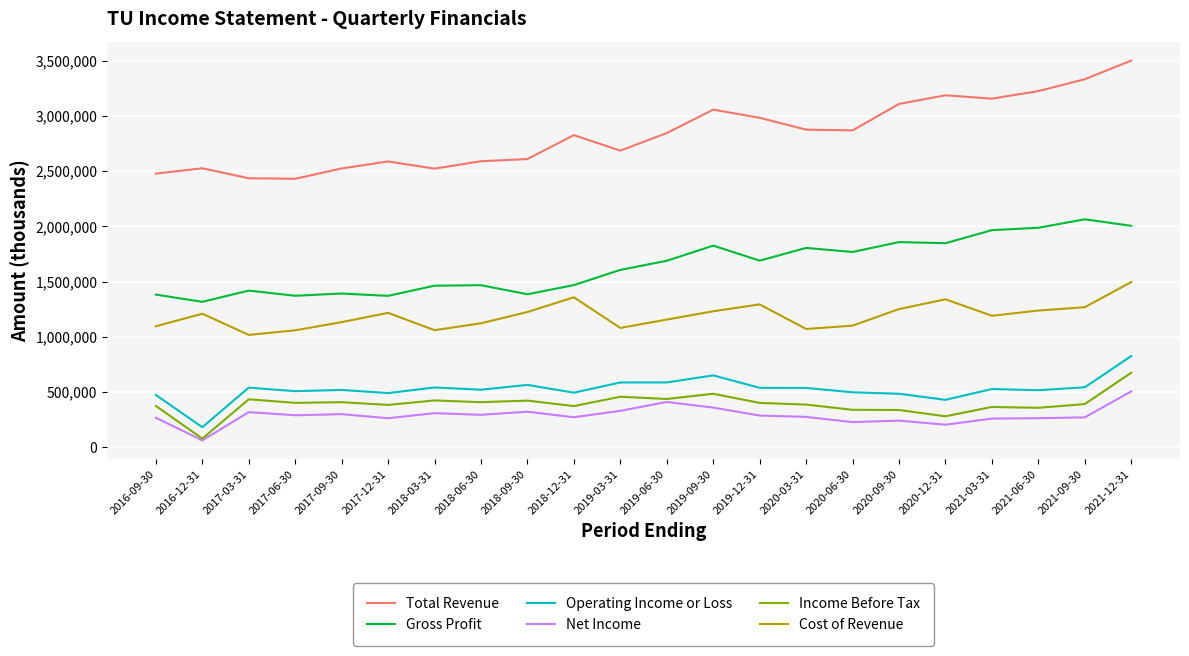

True or false: Cost of Revenue has a value of 697812 at 2017-12-31.

False